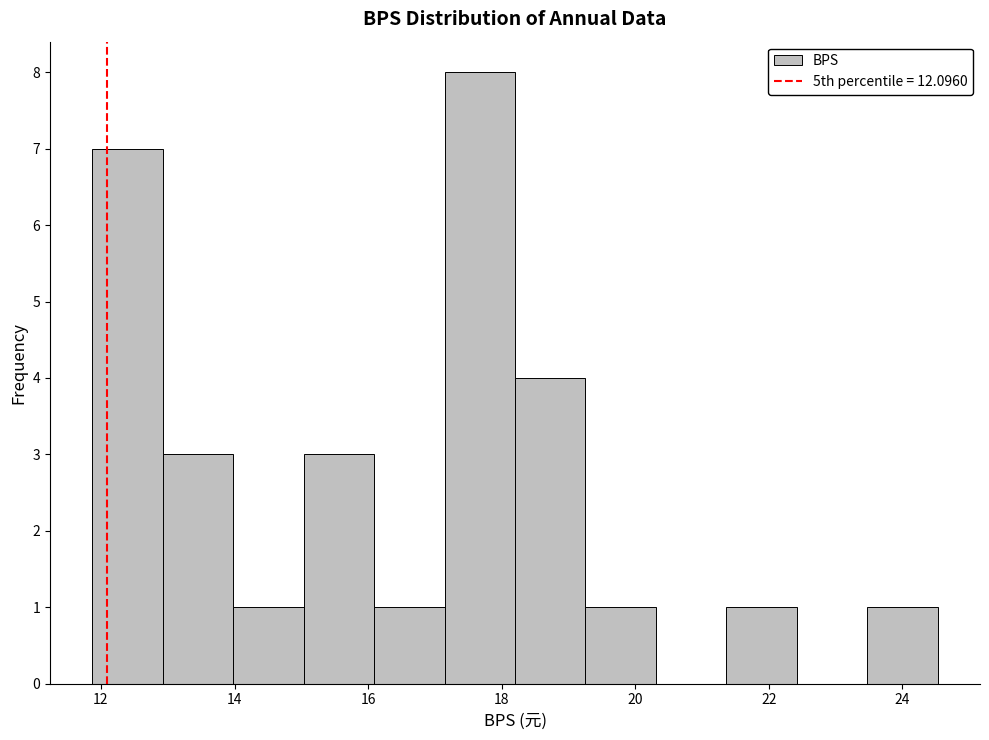

Reading left to right, transcribe this chart: for each bar, give the range it covers on the x-axis and its height. Neither the bar edges nor the heights are printed on the chart, so give them approximately, as read against the axes.

11.8 to 13.0: 7
13.0 to 14.0: 3
14.0 to 15.0: 1
15.0 to 16.0: 3
16.0 to 17.2: 1
17.2 to 18.2: 8
18.2 to 19.2: 4
19.2 to 20.4: 1
20.4 to 21.4: 0
21.4 to 22.4: 1
22.4 to 23.4: 0
23.4 to 24.6: 1